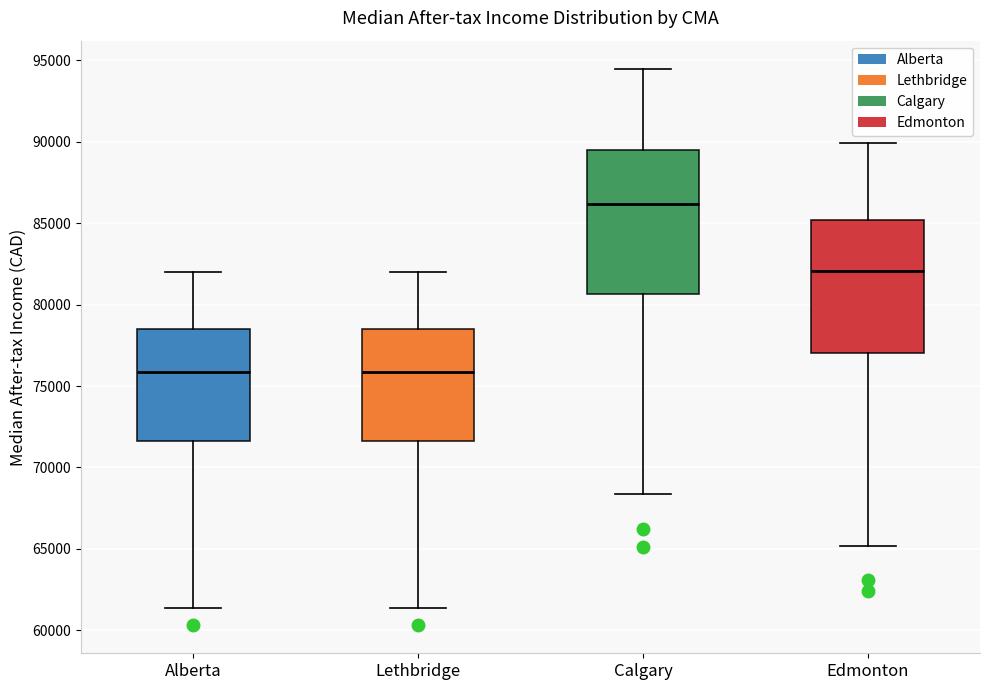

Where does the lower whisker of the box for Alberta end on the y-axis? The values are not printed on the chart, so give them approximately, as read against the axis.

61500